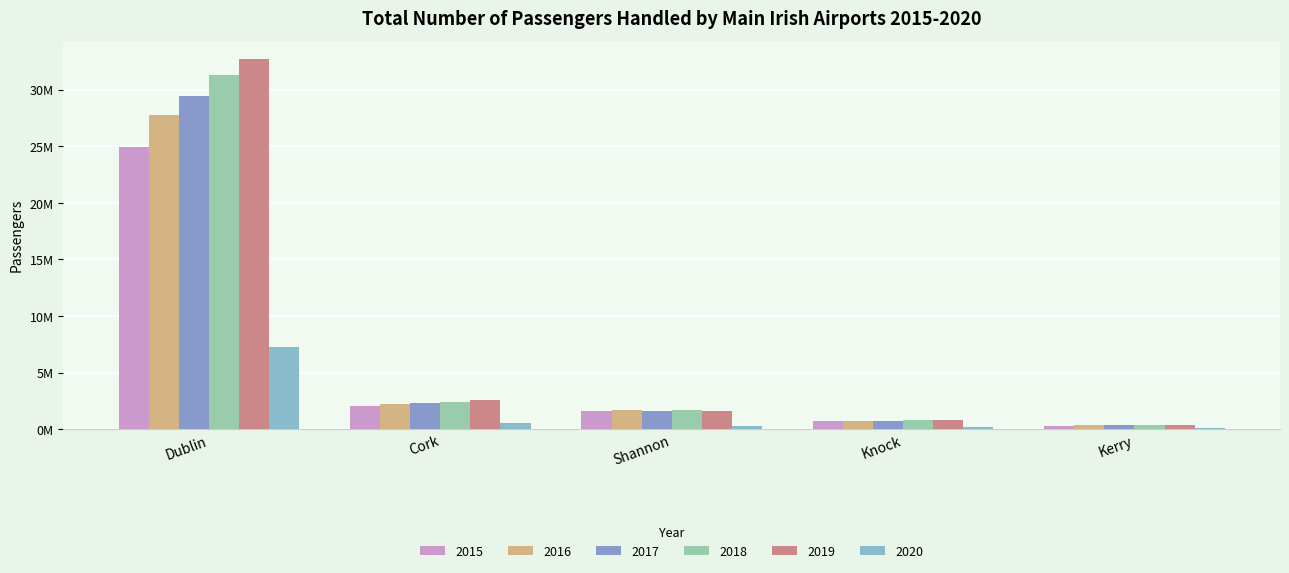

Are the bars grouped side by side (vs. stacked)?

Yes